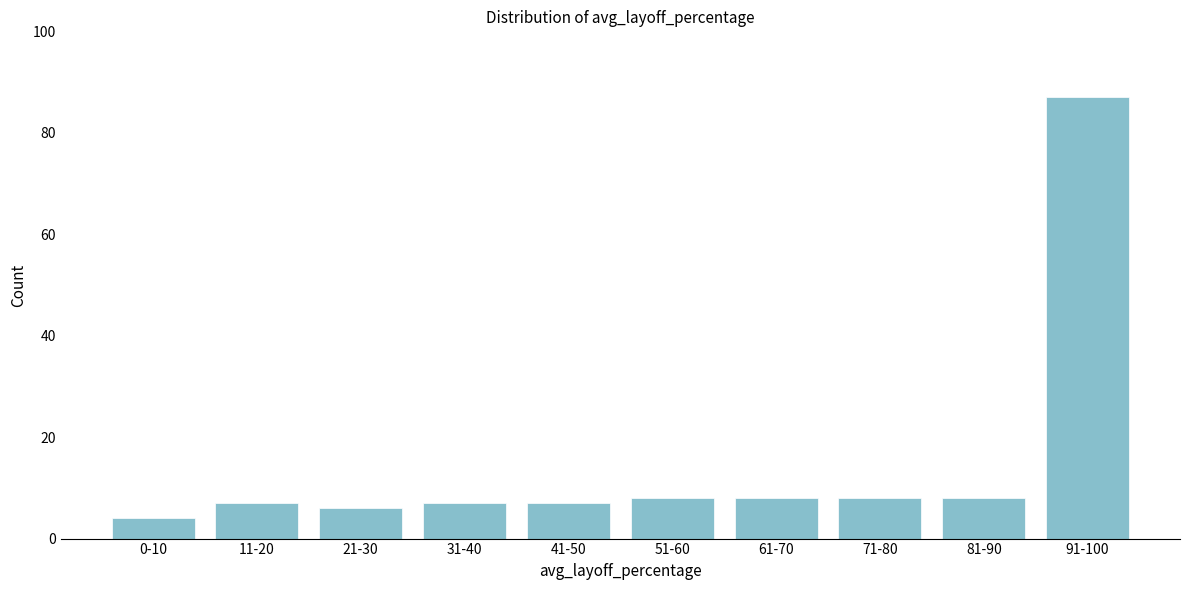

Reading left to right, extract all data points from this chart.

0-10=4	11-20=7	21-30=6	31-40=7	41-50=7	51-60=8	61-70=8	71-80=8	81-90=8	91-100=87